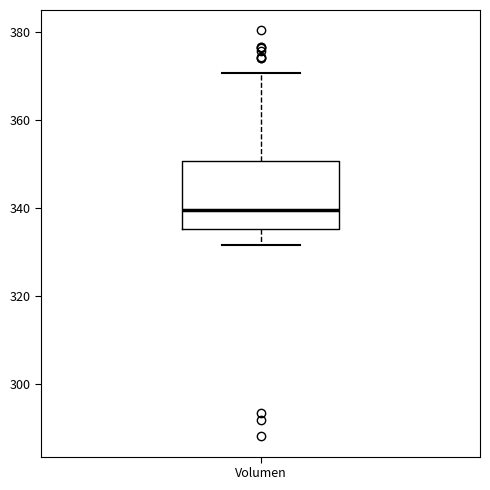

Read this box plot against the y-axis: the position of the median line, the range covered by the box, and the ends of both whiskers. The values are not printed on the chart, so give them approximately, as read against the axis.

median 340, box 336 to 350, whiskers 332 to 370